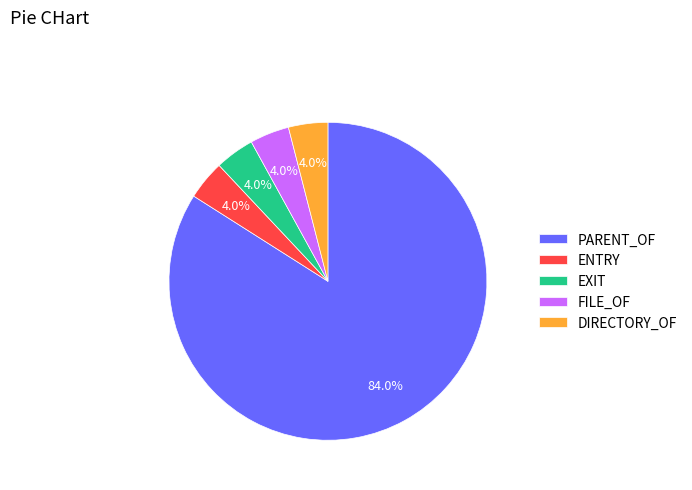

Between PARENT_OF and DIRECTORY_OF, which is larger?

PARENT_OF